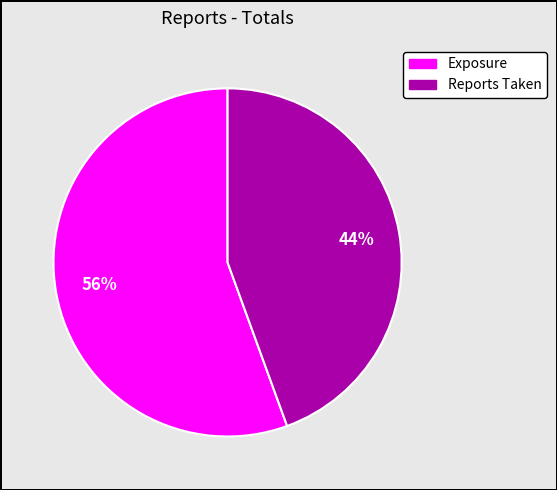

Combined, do Exposure and Reports Taken account for over 50%?

Yes